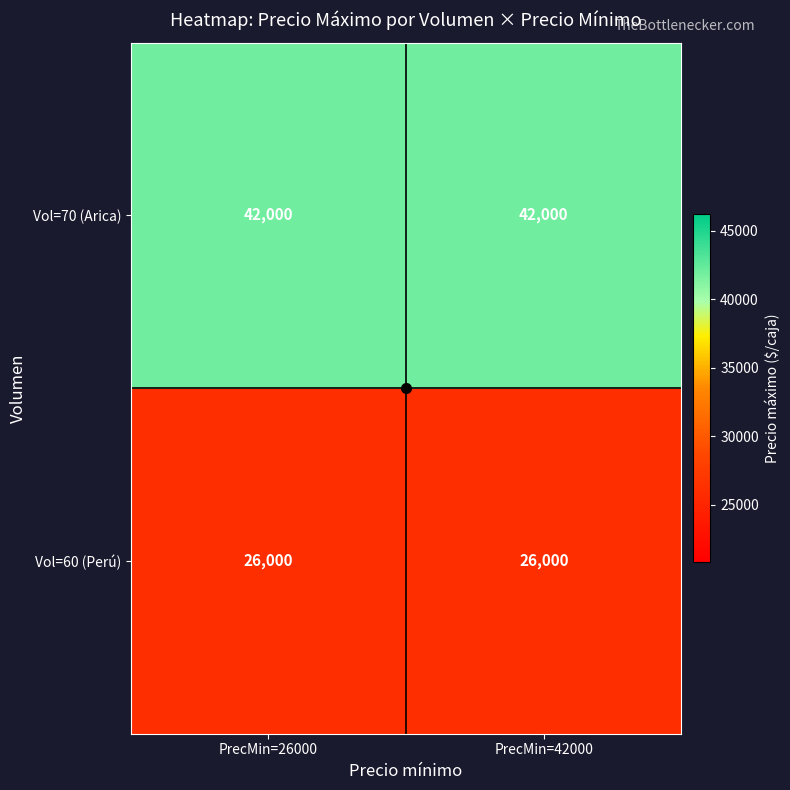

What is the approximate value of Vol=60 (Perú) at PrecMin=26000?

26000